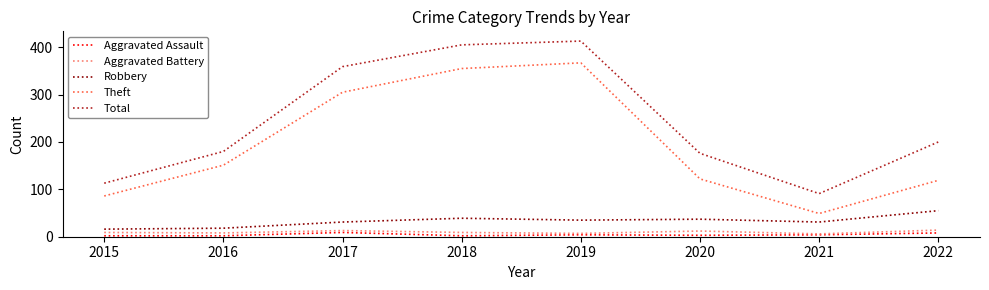

True or false: Total and Theft intersect in this chart.

False